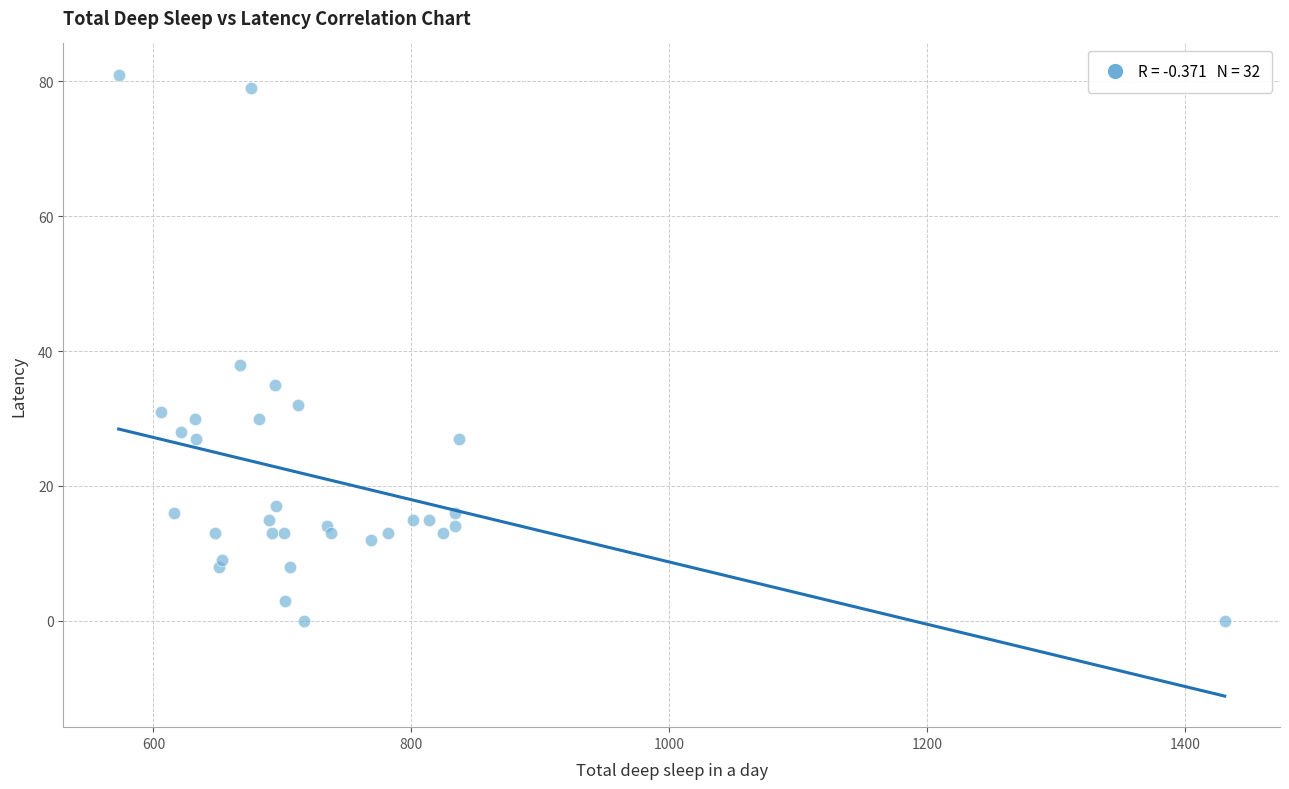

What Y value in the scatter plot is closest to 40?

38